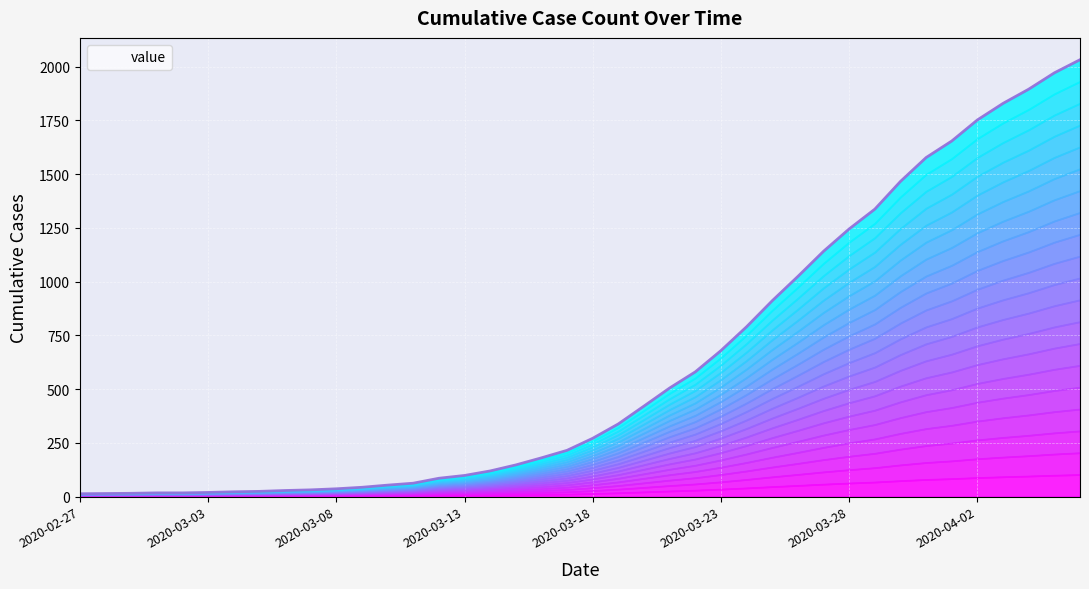

What is the label of the 1st point from the right?

2020-04-06